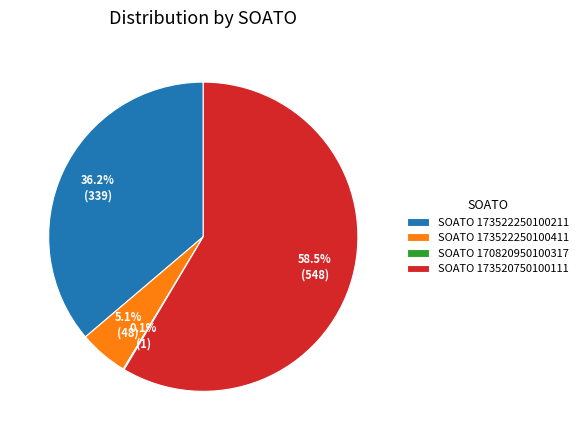

What is the largest slice in the pie chart?

SOATO 173520750100111